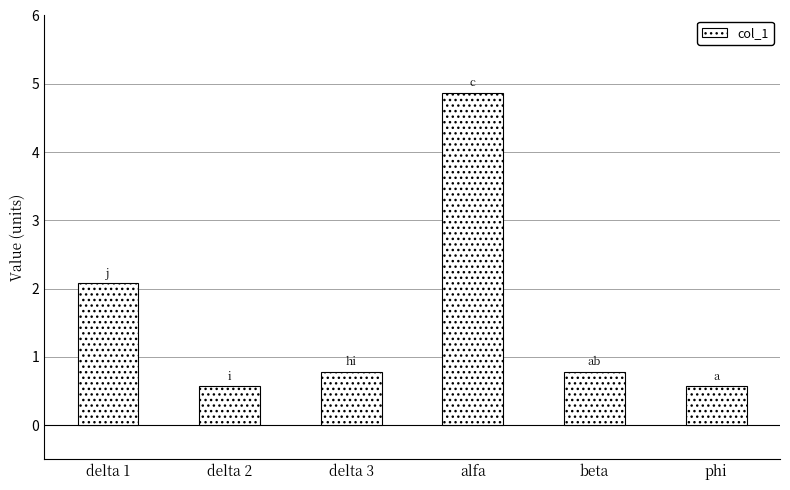

What is the value of the 1st bar from the left?

2.1